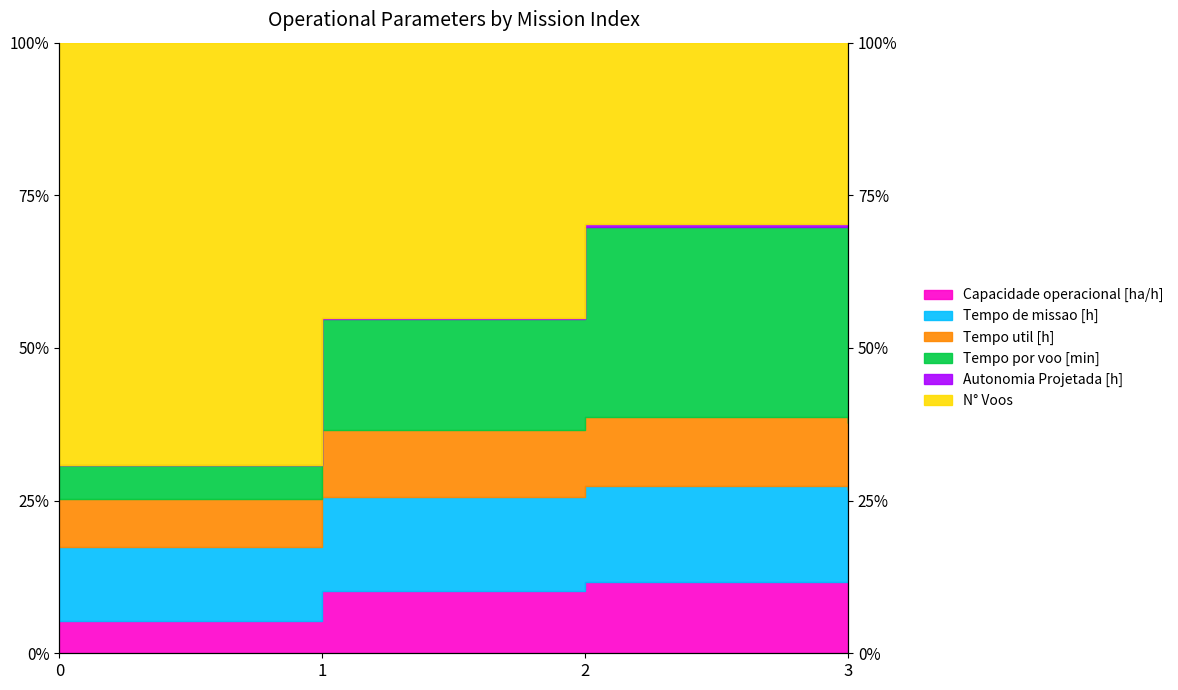

Which series changed the most between 1 and 3?

Capacidade operacional [ha/h]